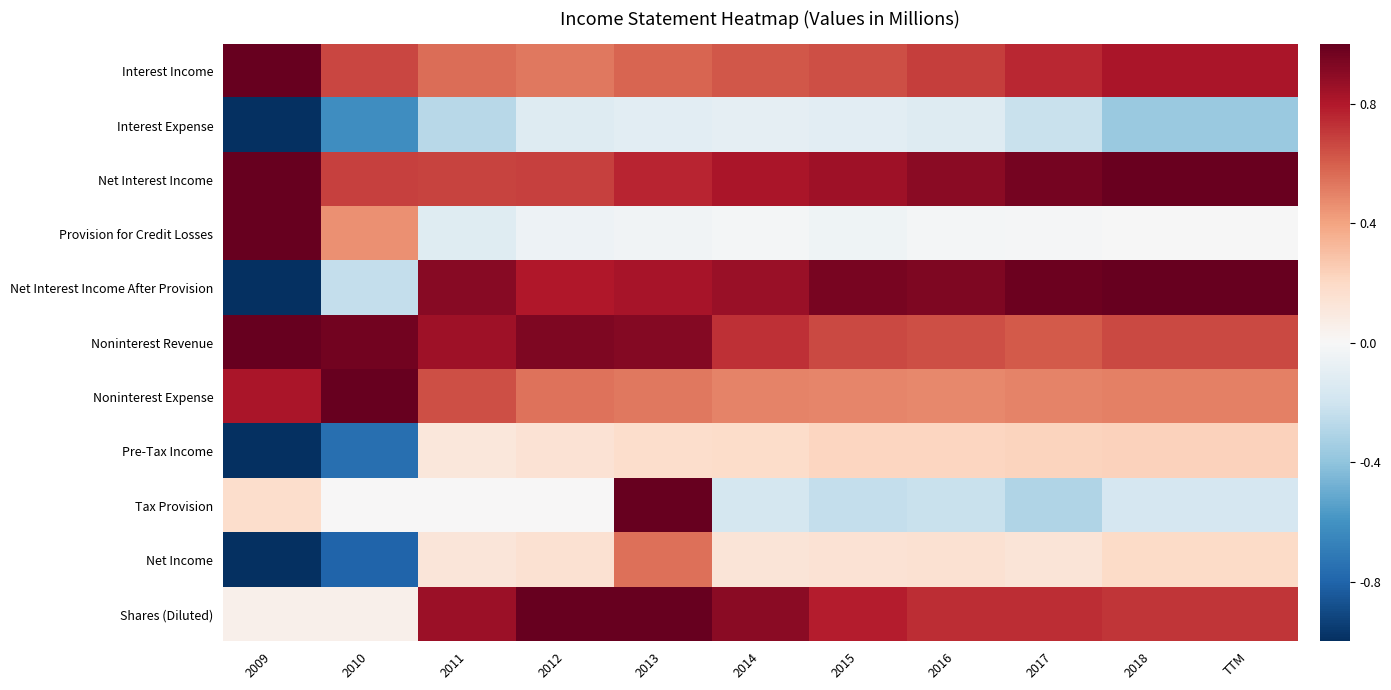

Reading left to right, transcribe all the data shown in this chart.

Interest Income: 2009=1.0	2010=0.7	2011=0.6	2012=0.5	2013=0.6	2014=0.6	2015=0.6	2016=0.7	2017=0.8	2018=0.8	TTM=0.8
Interest Expense: 2009=-1.0	2010=-0.6	2011=-0.3	2012=-0.1	2013=-0.1	2014=-0.1	2015=-0.1	2016=-0.1	2017=-0.2	2018=-0.4	TTM=-0.4
Net Interest Income: 2009=1.0	2010=0.7	2011=0.7	2012=0.7	2013=0.8	2014=0.8	2015=0.9	2016=0.9	2017=1.0	2018=1.0	TTM=1.0
Provision for Credit Losses: 2009=1.0	2010=0.5	2011=-0.1	2012=-0.1	2013=-0.0	2014=-0.0	2015=-0.0	2016=-0.0	2017=-0.0	2018=-0.0	TTM=-0.0
Net Interest Income After Provision: 2009=-1.0	2010=-0.2	2011=0.9	2012=0.8	2013=0.8	2014=0.9	2015=0.9	2016=0.9	2017=1.0	2018=1.0	TTM=1.0
Noninterest Revenue: 2009=1.0	2010=1.0	2011=0.8	2012=0.9	2013=0.9	2014=0.7	2015=0.7	2016=0.6	2017=0.6	2018=0.7	TTM=0.7
Noninterest Expense: 2009=0.8	2010=1.0	2011=0.6	2012=0.5	2013=0.5	2014=0.5	2015=0.5	2016=0.5	2017=0.5	2018=0.5	TTM=0.5
Pre-Tax Income: 2009=-1.0	2010=-0.8	2011=0.1	2012=0.1	2013=0.2	2014=0.2	2015=0.2	2016=0.2	2017=0.2	2018=0.2	TTM=0.2
Tax Provision: 2009=0.2	2010=0.0	2011=0.0	2012=0.0	2013=1.0	2014=-0.2	2015=-0.2	2016=-0.2	2017=-0.3	2018=-0.2	TTM=-0.2
Net Income: 2009=-1.0	2010=-0.8	2011=0.1	2012=0.1	2013=0.5	2014=0.1	2015=0.1	2016=0.1	2017=0.1	2018=0.2	TTM=0.2
Shares (Diluted): 2009=0.0	2010=0.0	2011=0.9	2012=1.0	2013=1.0	2014=0.9	2015=0.8	2016=0.7	2017=0.7	2018=0.7	TTM=0.7